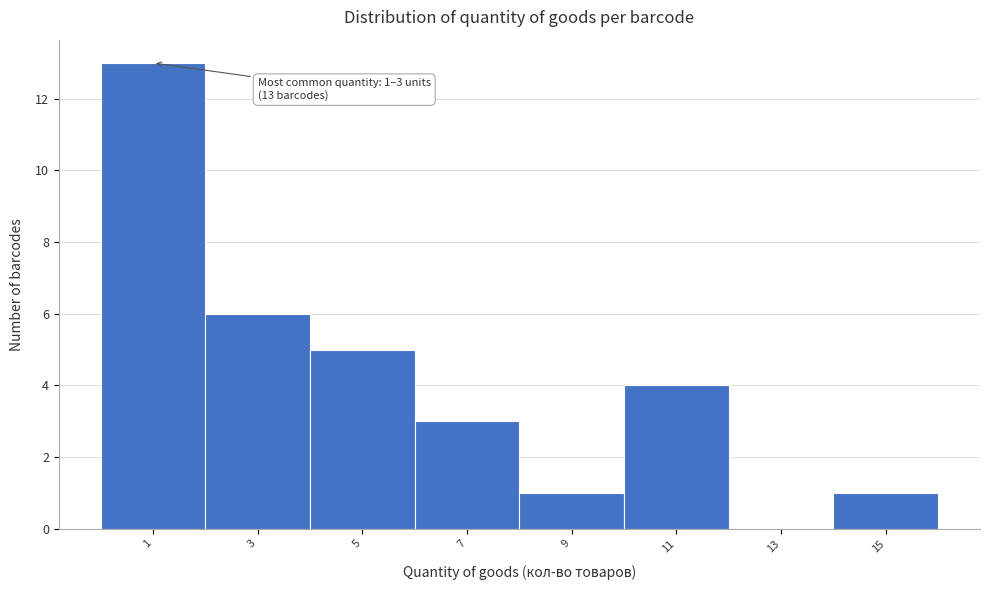

Reading right to left, extract all data points from this chart.

15=1	13=0	11=4	9=1	7=3	5=5	3=6	1=13